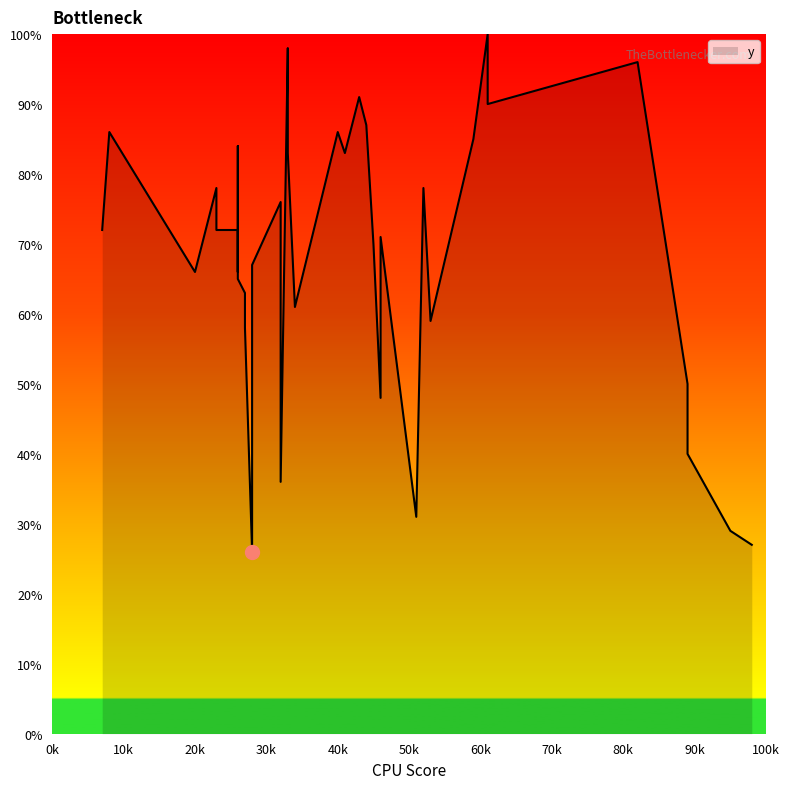

What is the sum of all values?

2795